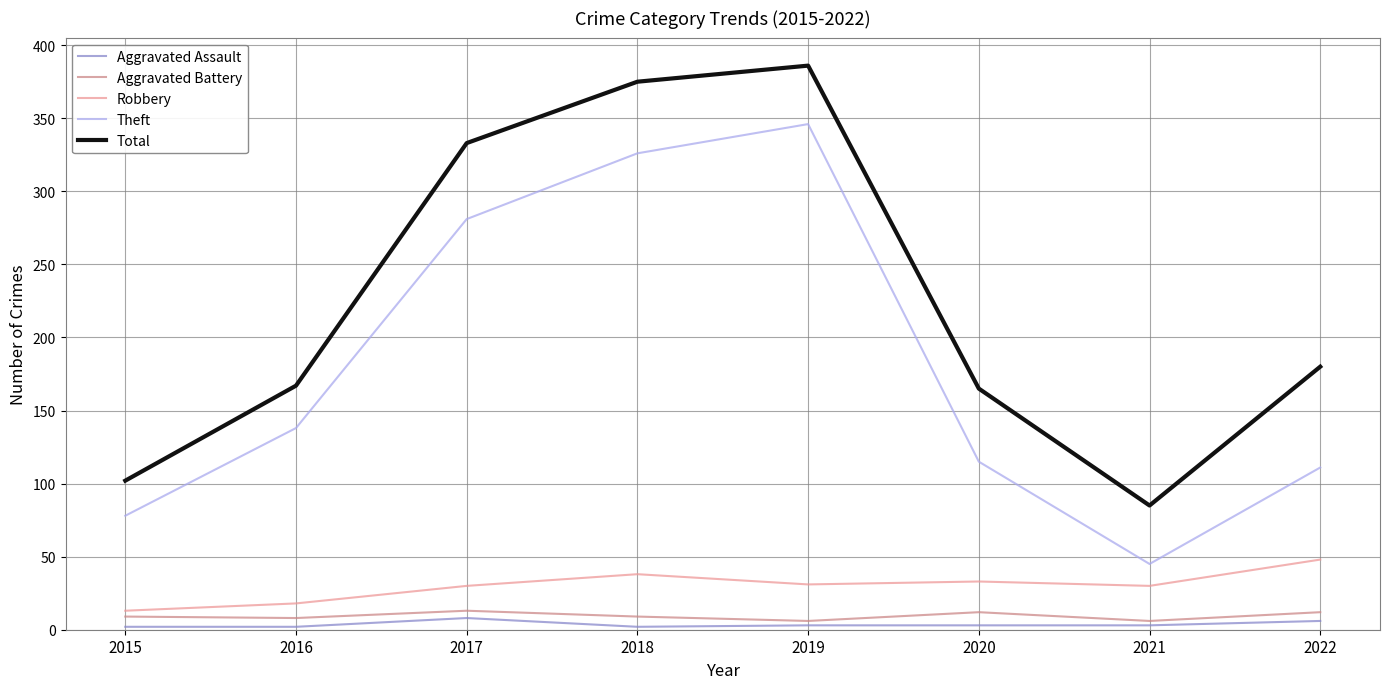

Which series changed the most between 2018 and 2021?

Total